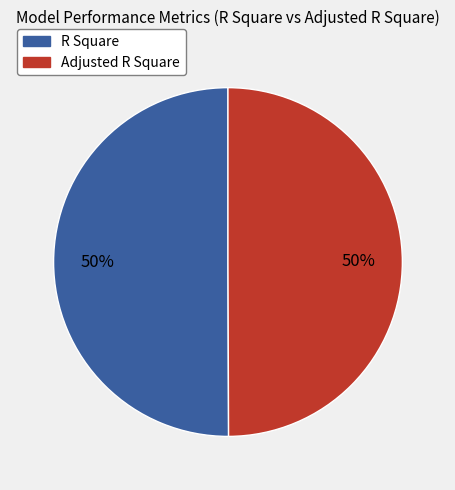

To the nearest percent, what portion does R Square represent?

50%